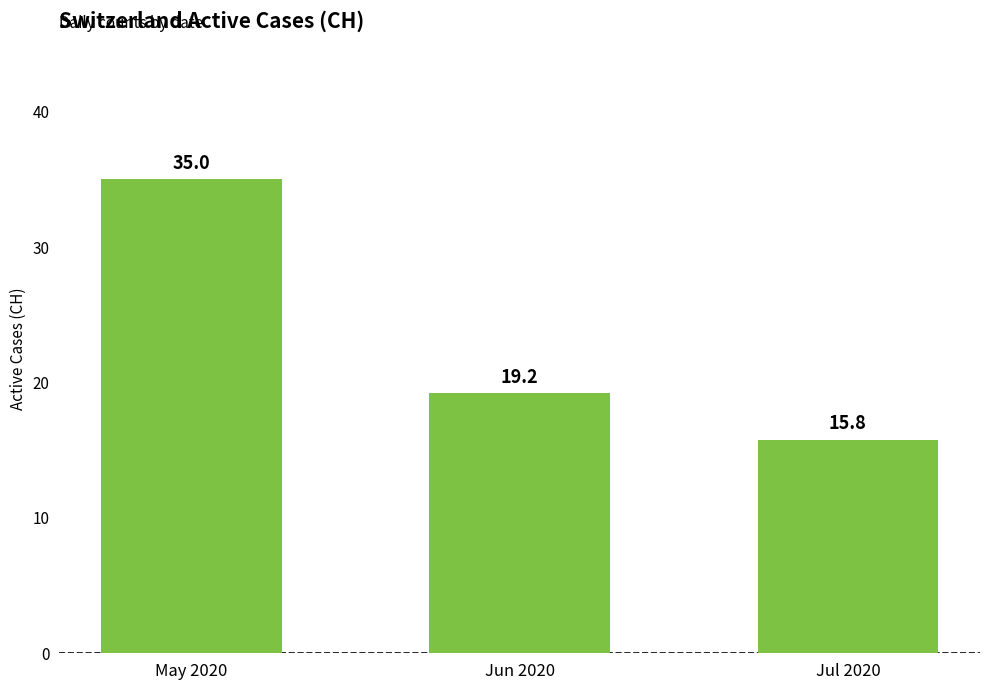

What is the maximum value shown in the chart?

35.0